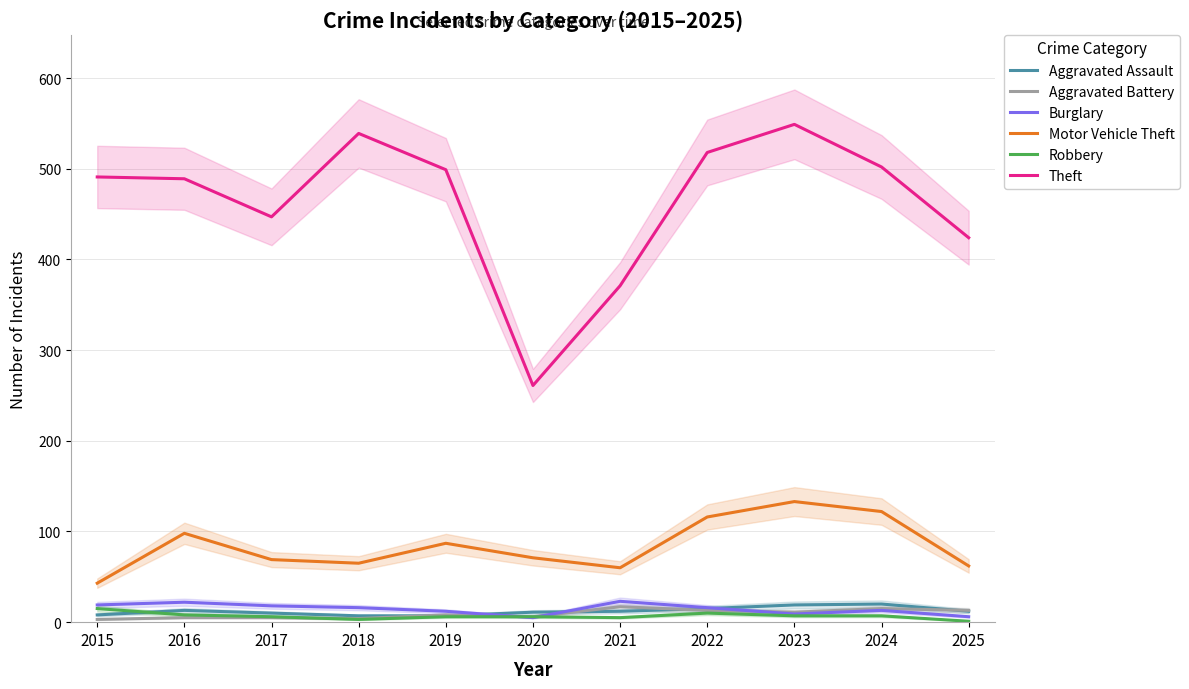

How many data points in Aggravated Assault are above 12?

4